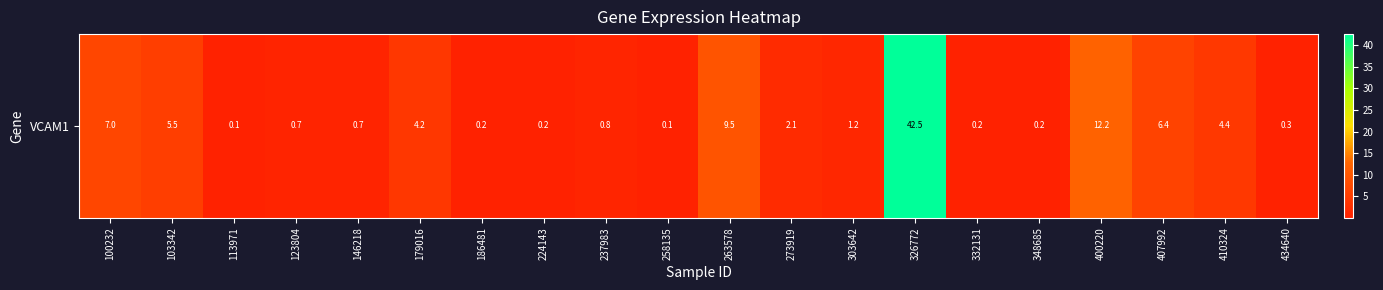

List the labels in order of value, largest first.

326772, 400220, 263578, 100232, 407992, 103342, 410324, 179016, 273919, 303642, 237983, 146218, 123804, 434640, 224143, 186481, 332131, 348685, 258135, 113971